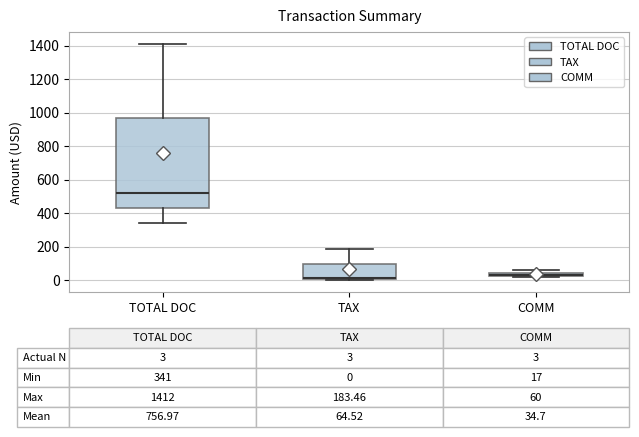

Comparing the boxes themselves (not the whiskers), which one is the tallest?

TOTAL DOC